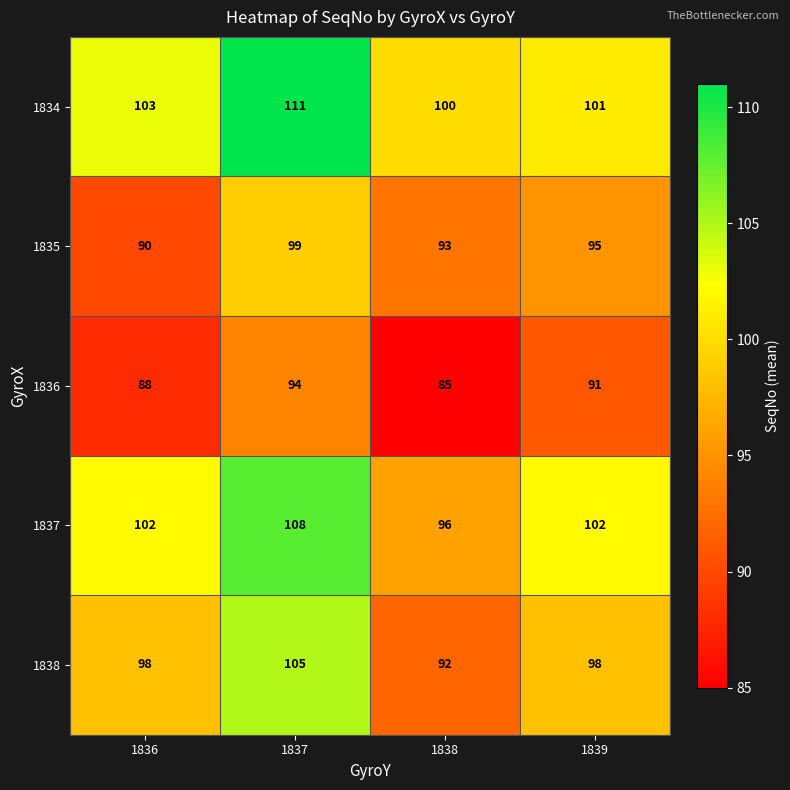

Which label corresponds to the largest value in the chart?

1837